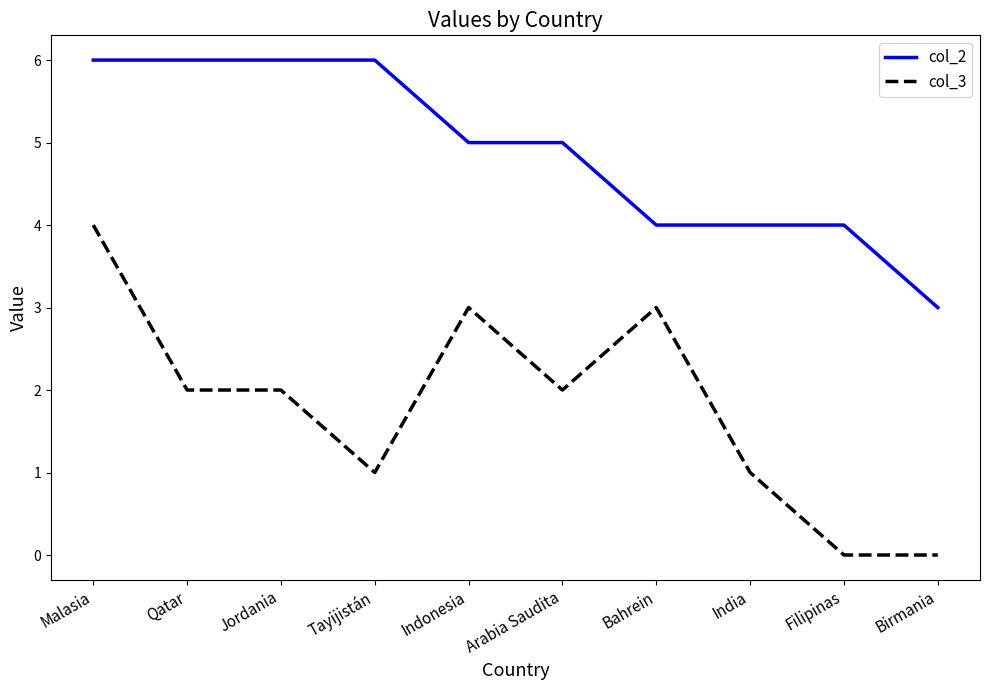

Is it true that col_3 equals 4 at Bahrein?

False